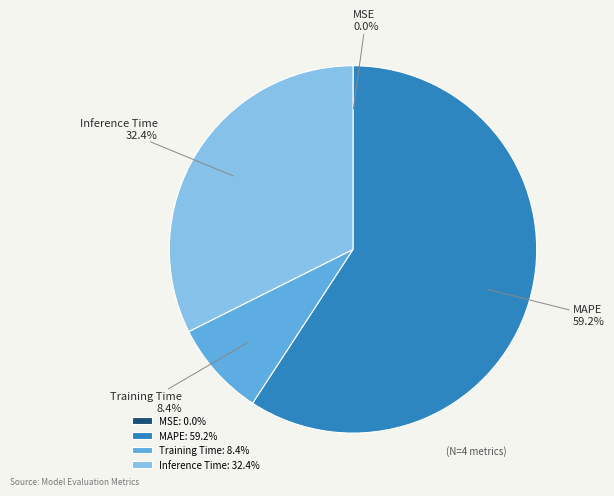

What is the ratio of the value at MAPE to the value at Inference Time?

1.8